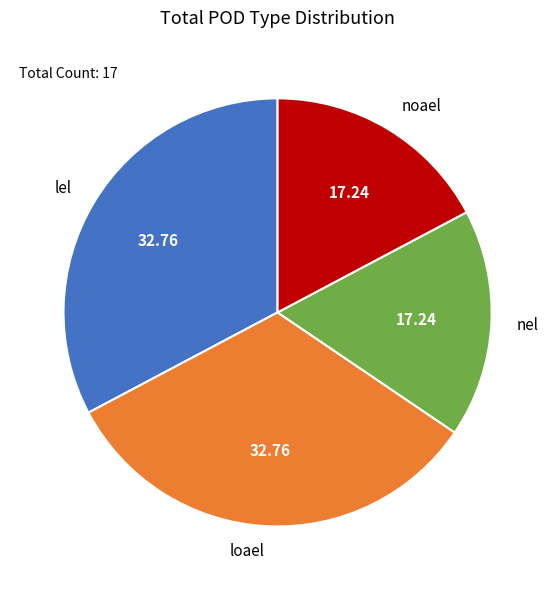

Count the number of slices in the pie.

4